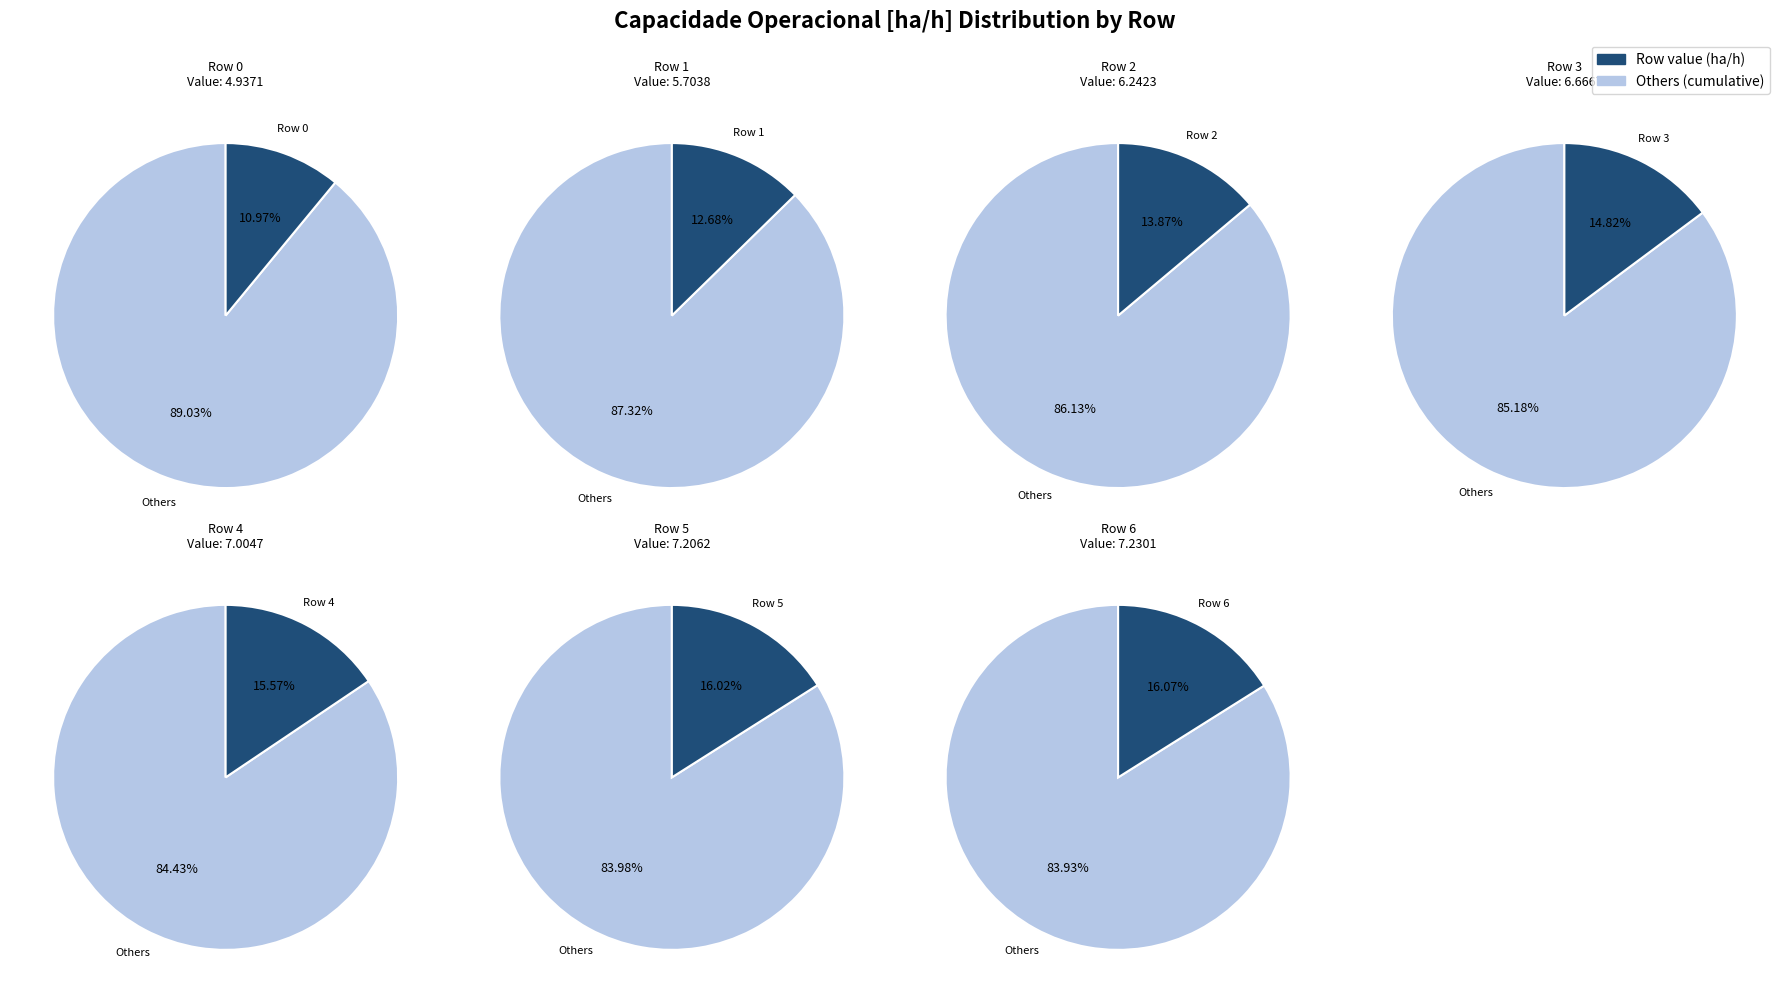

To the nearest percent, what is the difference between the 4 and 6 slice percentages?

1%